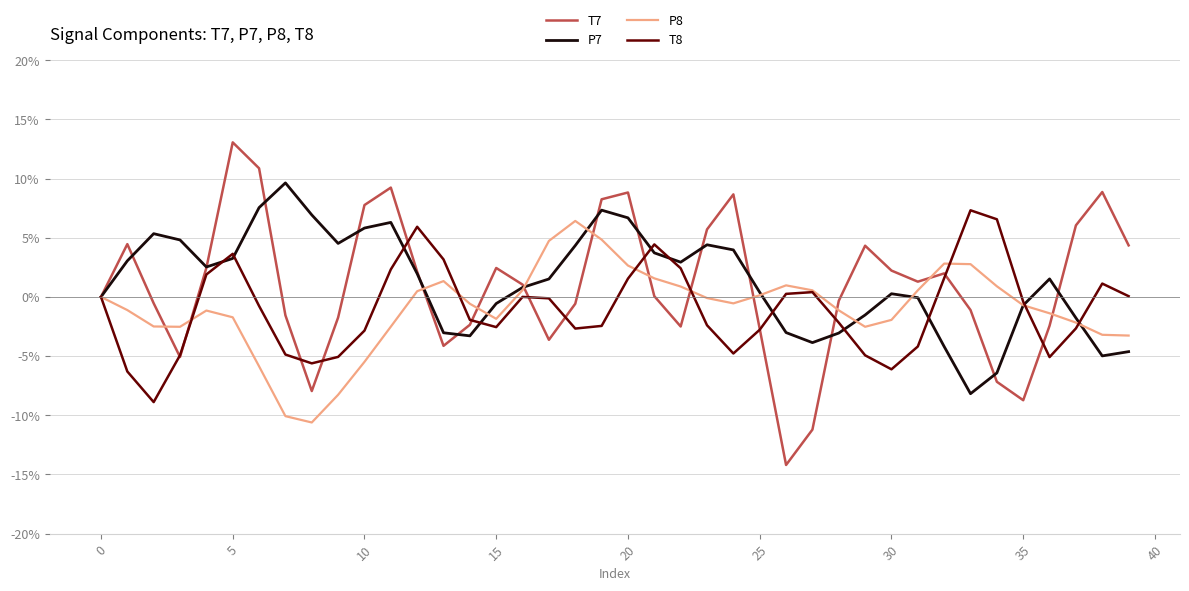

True or false: T7 has more than 1 interior local peaks.

True